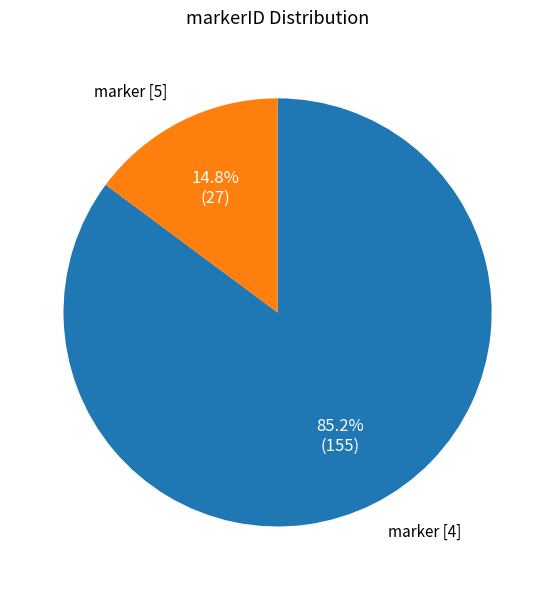

Is there any slice that represents more than half of the pie?

Yes